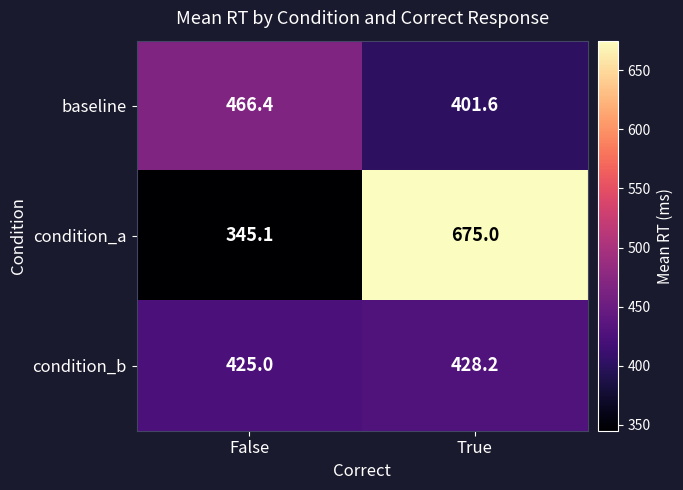

Is it true that condition_a equals 675.0 at True?

True